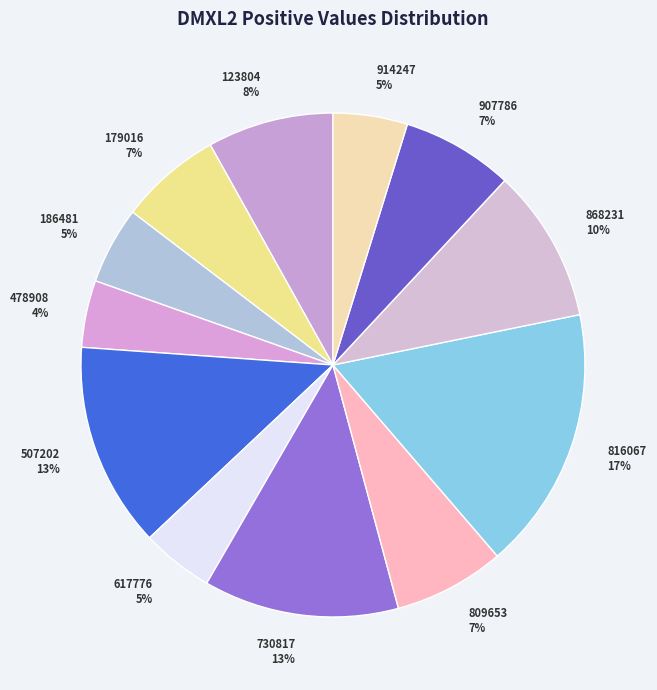

To the nearest percent, what is the difference between the largest and smallest slice percentages?

13%